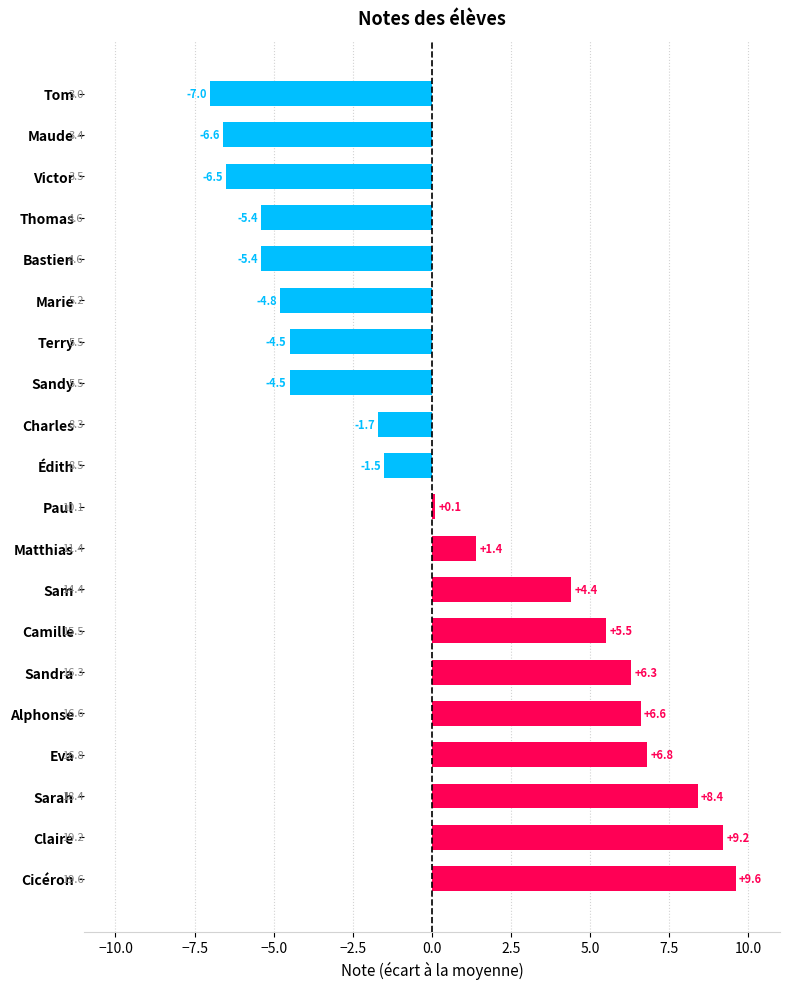

Read the value at Eva.

6.8